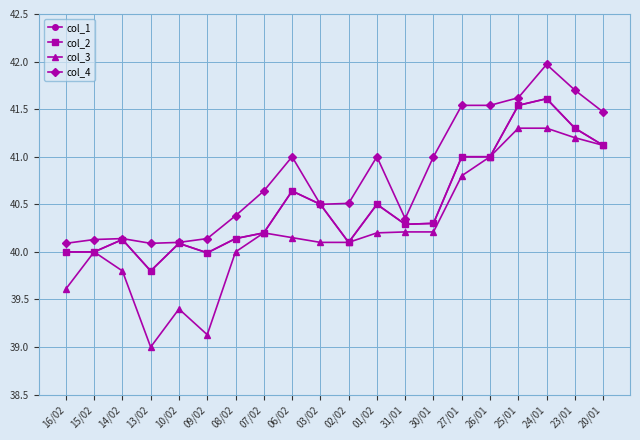

Read the col_2 value at 07/02.

40.2